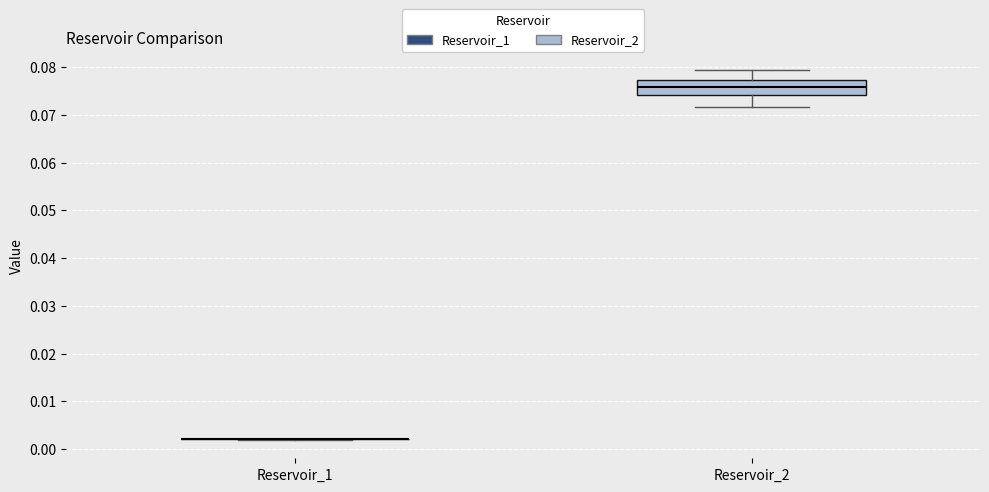

Comparing the boxes themselves (not the whiskers), which one is the tallest?

Reservoir_2